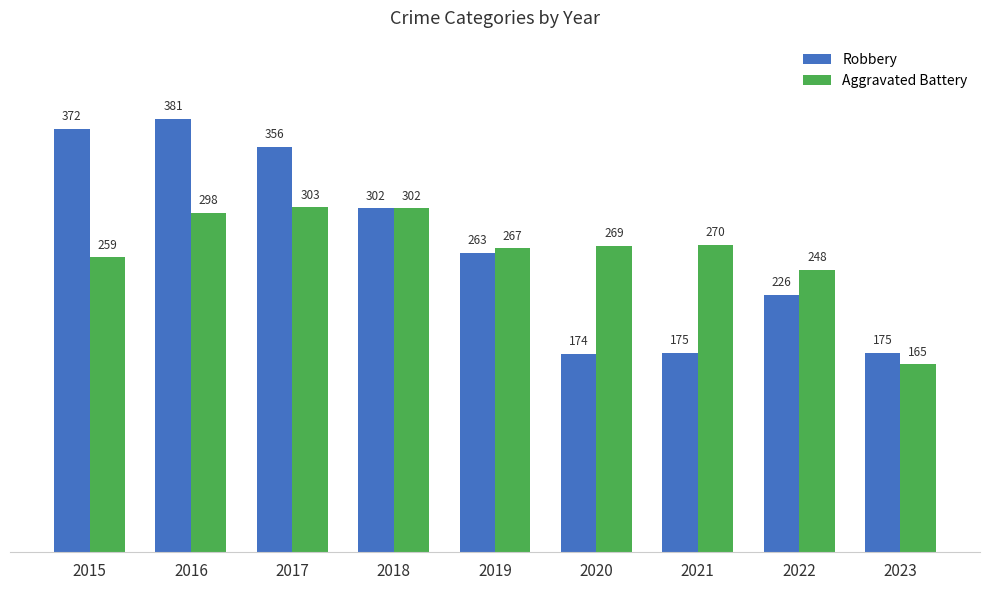

Which label corresponds to the largest value in the chart?

2016